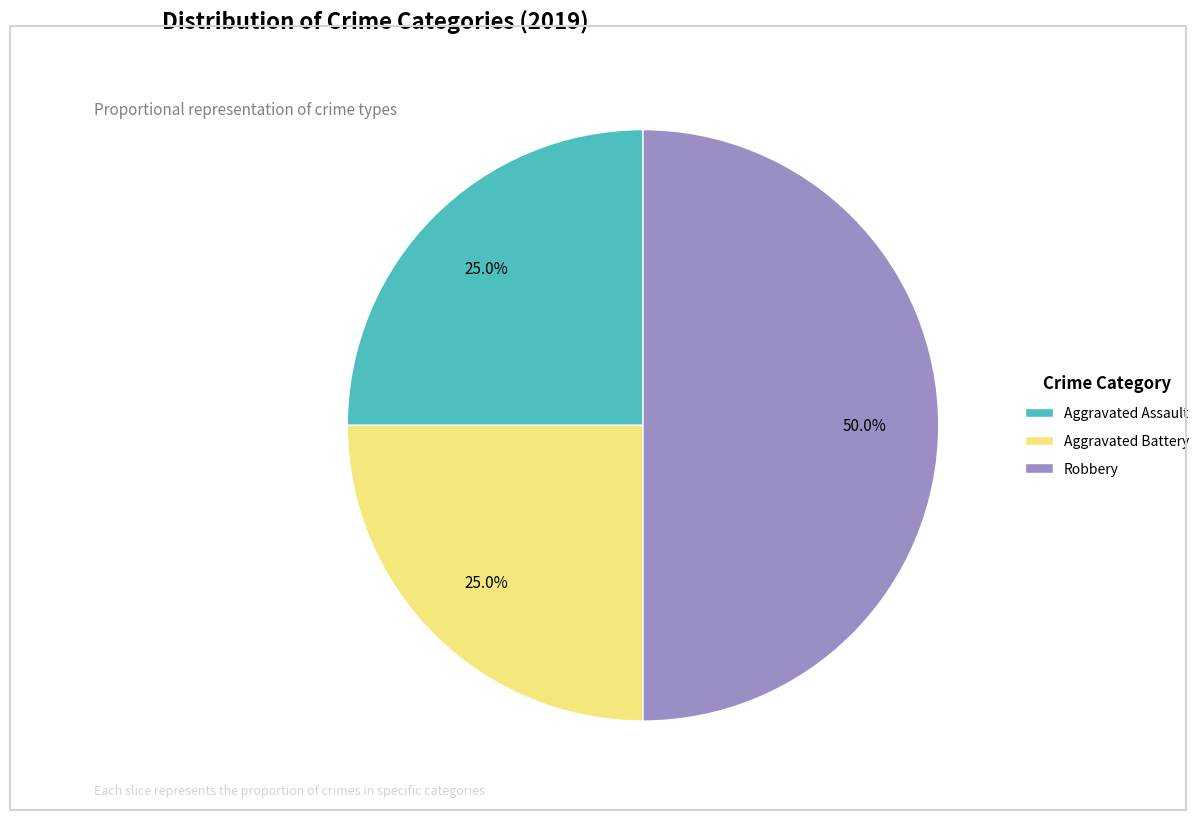

What percentage do Aggravated Battery and Robbery together represent?

75.0%